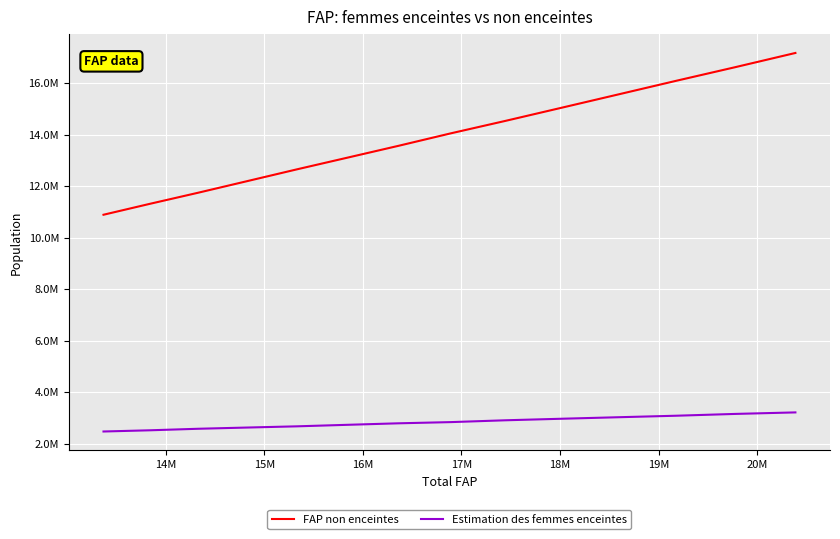

What are all the series names shown in the legend?

FAP non enceintes, Estimation des femmes enceintes